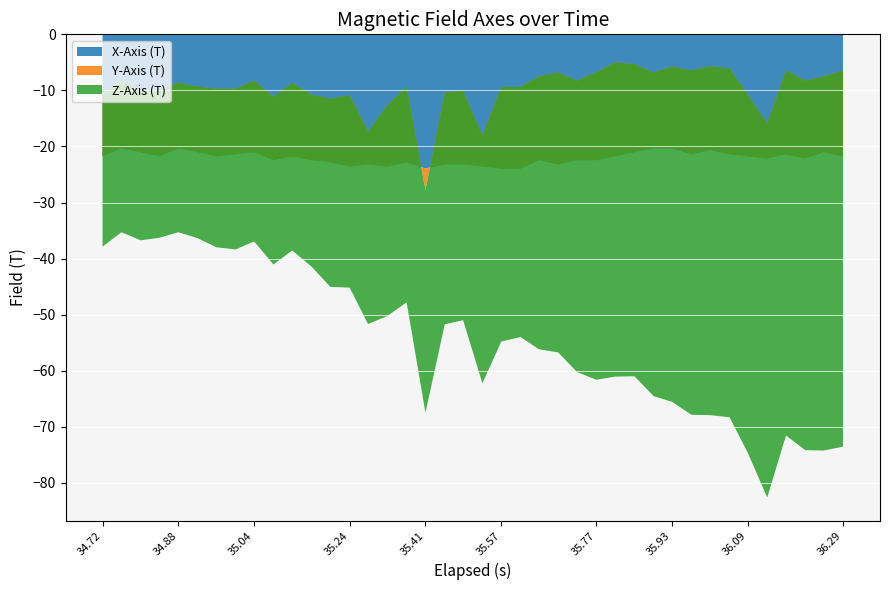

Reading left to right, list all the values displayed in this chart.

X-Axis (T): -21.8	-20.3	-21.0	-21.8	-20.3	-21.0	-21.8	-21.4	-21.0	-22.4	-21.8	-22.4	-22.8	-23.6	-23.2	-23.6	-22.8	-23.9	-23.2	-23.2	-23.6	-23.9	-23.9	-22.4	-23.2	-22.4	-22.4	-21.8	-21.0	-20.3	-20.3	-21.4	-20.6	-21.4	-21.8	-22.1	-21.4	-22.1	-21.0	-21.8
Y-Axis (T): 10.9	12.1	10.9	11.7	11.7	11.7	12.1	11.7	12.7	11.3	13.1	11.7	11.3	12.7	5.9	10.9	13.5	-3.9	12.7	13.1	5.5	14.6	14.6	14.9	16.4	14.2	15.7	16.7	15.7	13.5	14.6	14.9	14.9	15.3	10.9	6.2	14.9	13.9	13.5	15.3
Z-Axis (T): -27.0	-27.0	-26.7	-26.2	-26.7	-27.0	-28.3	-28.7	-28.7	-29.9	-29.9	-30.7	-33.5	-34.4	-34.4	-37.6	-38.5	-39.7	-41.3	-40.9	-44.2	-45.4	-44.6	-48.7	-49.9	-52.0	-54.9	-56.0	-55.7	-57.7	-59.8	-61.4	-62.2	-62.2	-63.9	-66.7	-65.1	-65.9	-66.7	-67.1